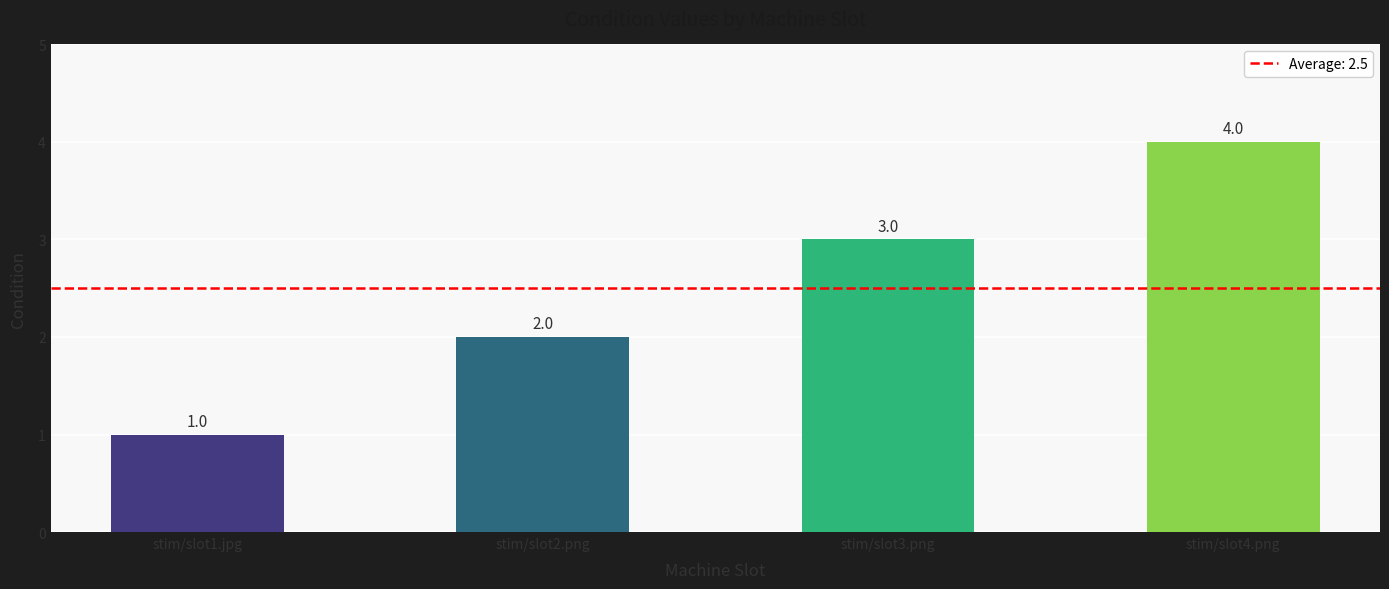

What is the difference between the maximum and second lowest values?

2